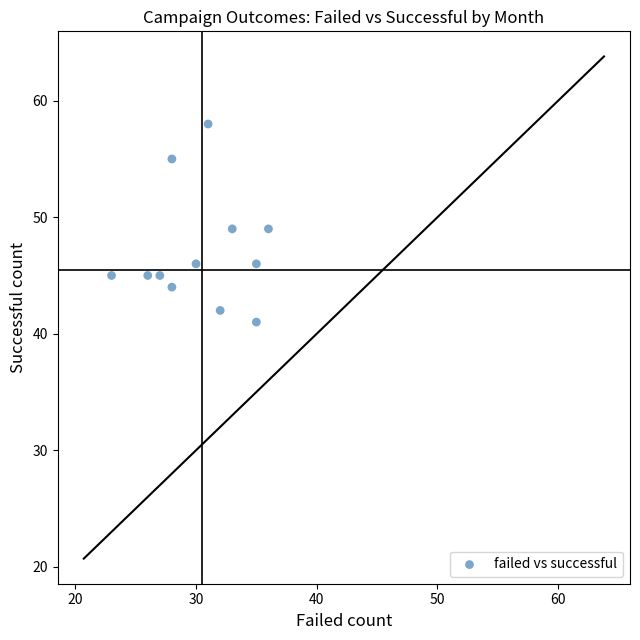

What is the average Y value?

47